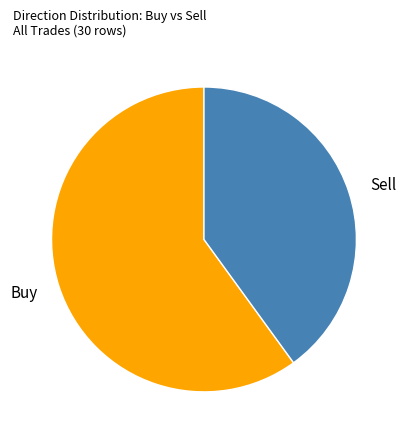

Is the sum of Buy and Sell greater than half?

Yes